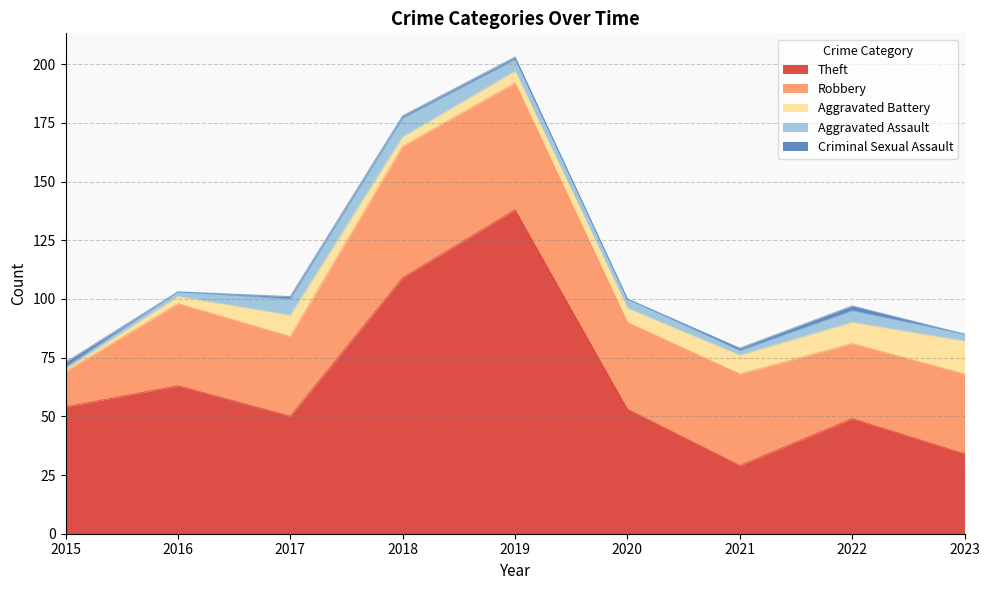

How many categories are shown in the chart?

9